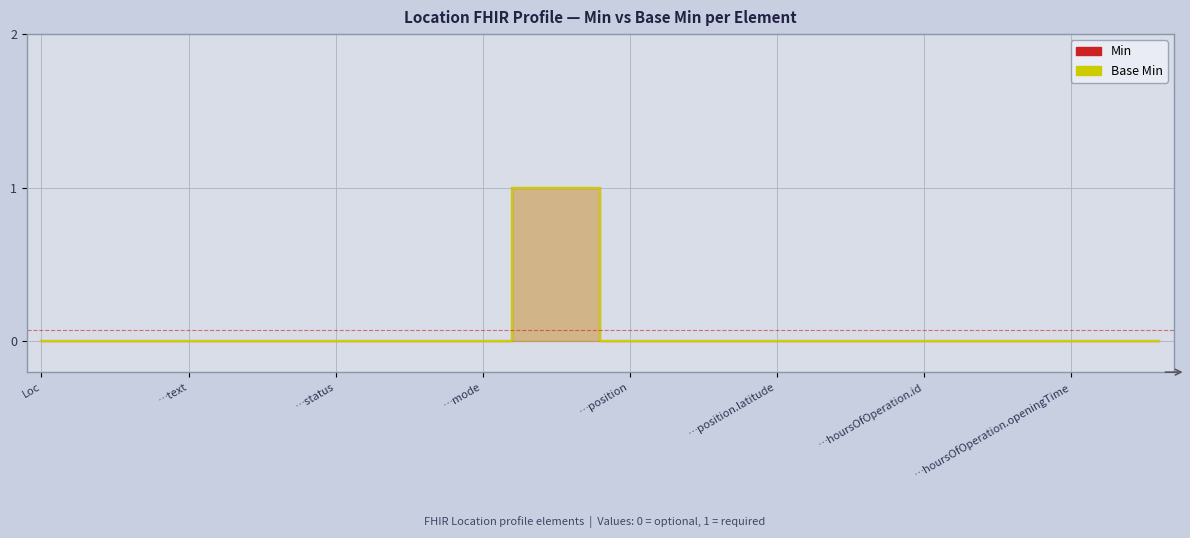

Count the Min values in the range 0 to 1.

39